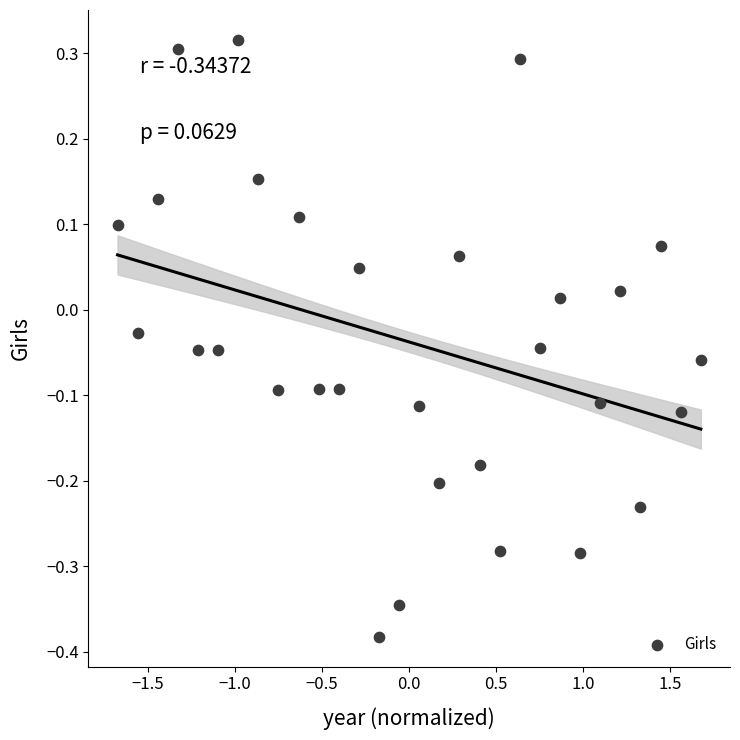

What is the range of Y values (max minus min)?

0.7